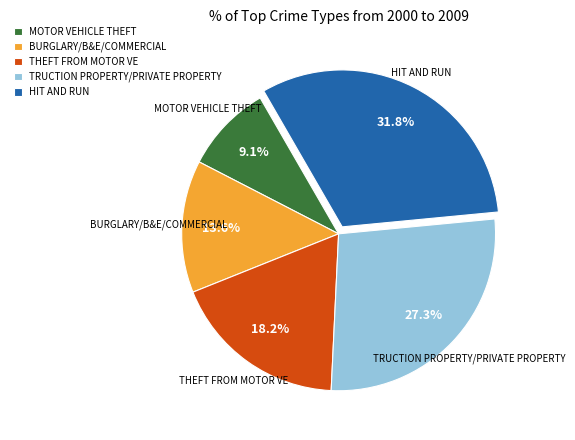

How many slices are in this pie chart?

5